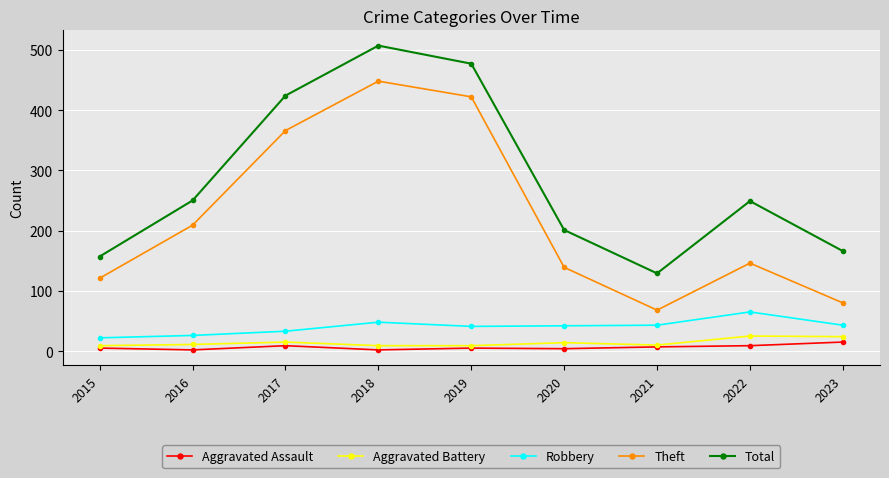

How many categories are shown in the chart?

9